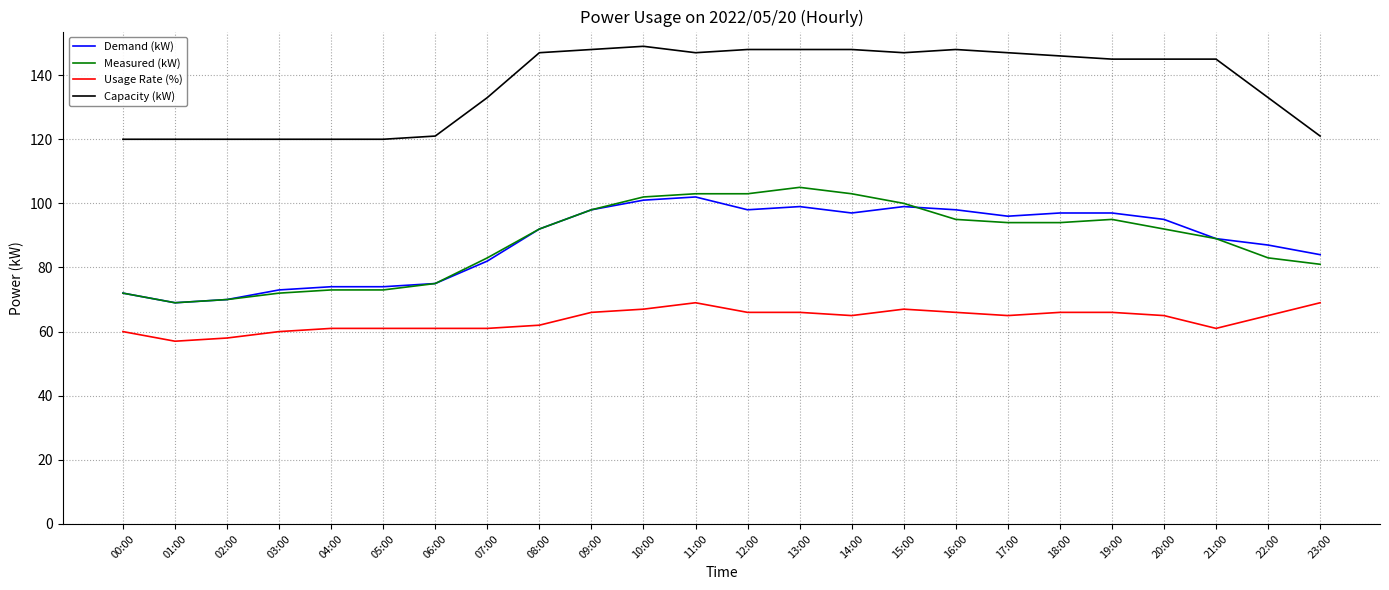

What is the total value across all series at 21:00?

384